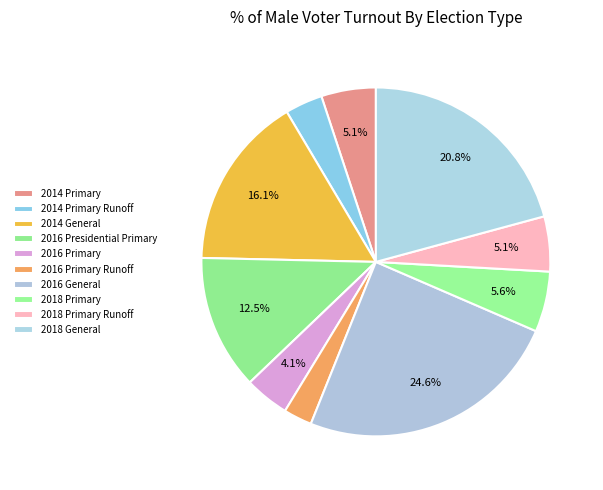

What percentage is the 2014 General slice, to the nearest percent?

16%